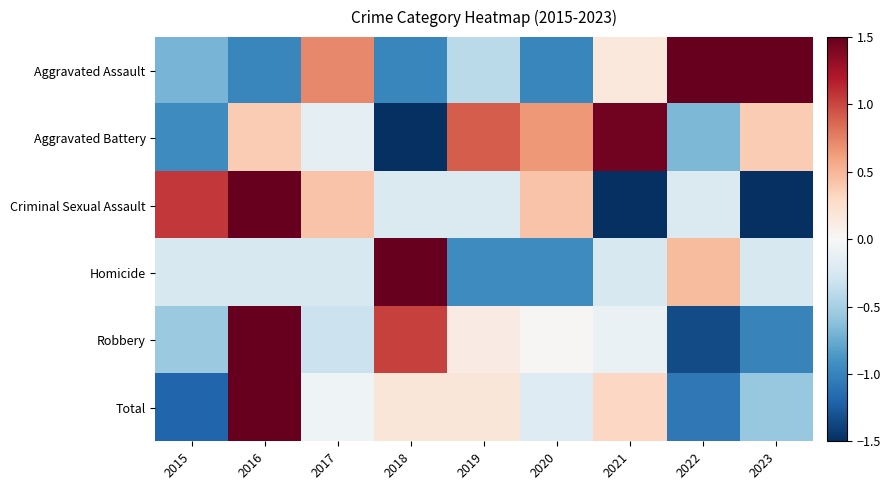

Which category has the highest value across all series?

2018